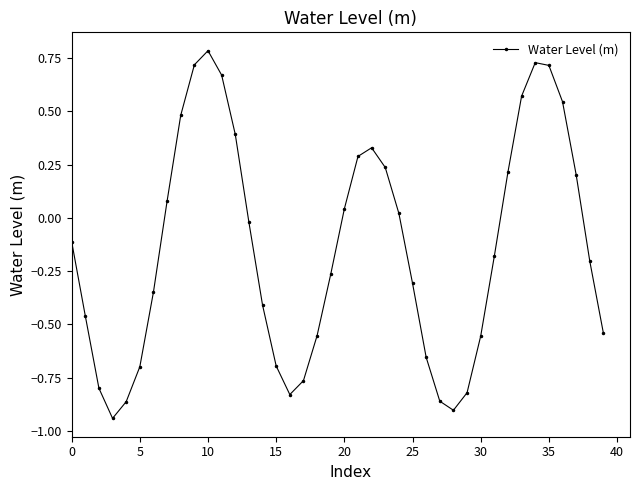

How many lines are shown in the chart?

1